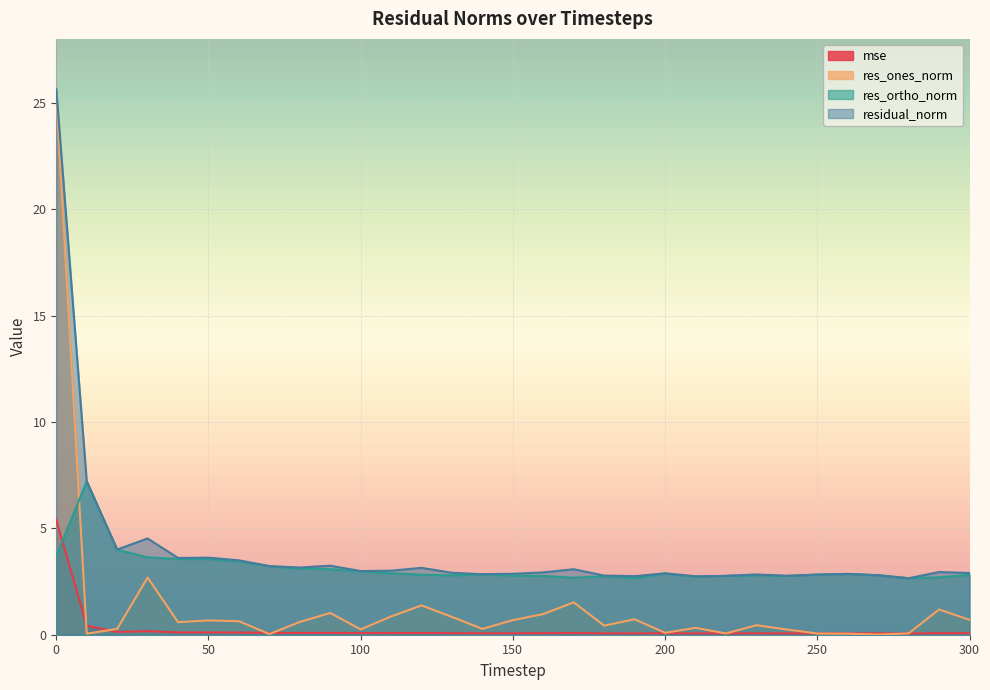

Read the residual_norm value at 130.

2.9